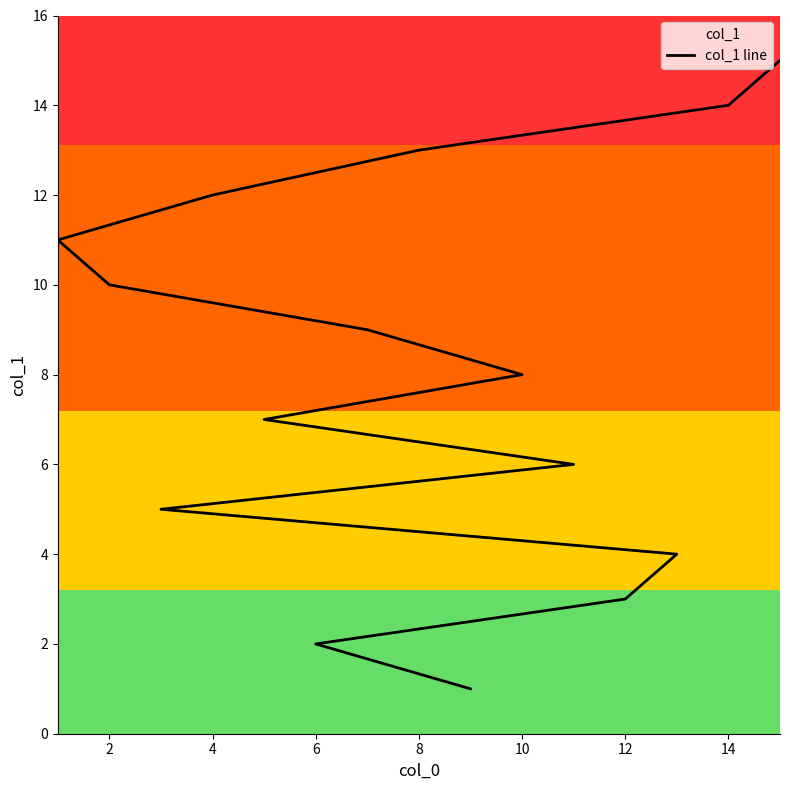

What is the minimum value shown in the chart?

1